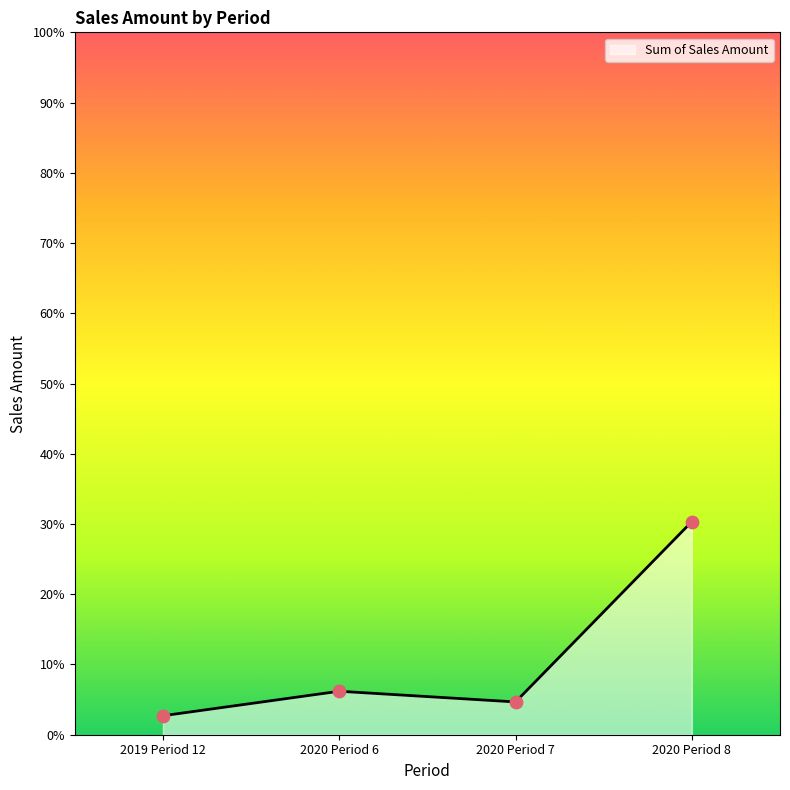

What is the change in value from 2019-12 to 2020-8?

+30407.2